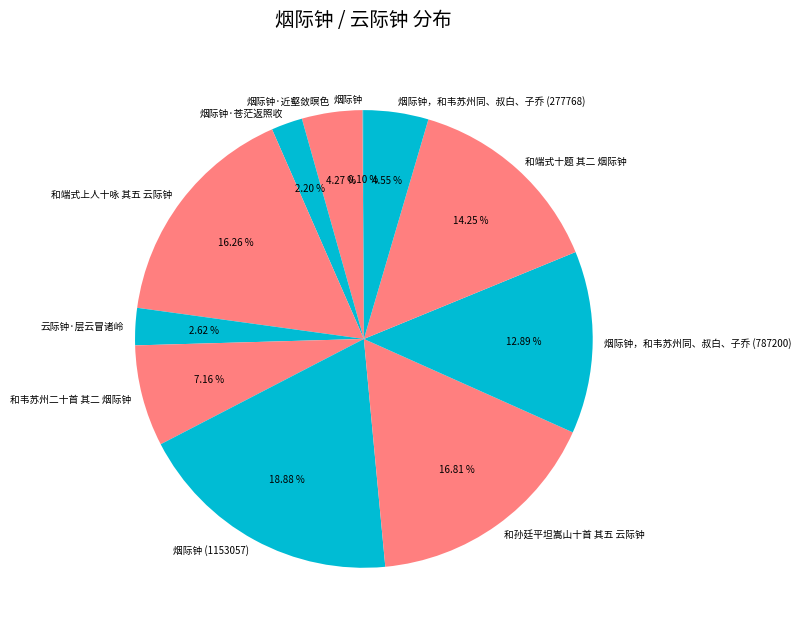

Does any single category account for the majority?

No